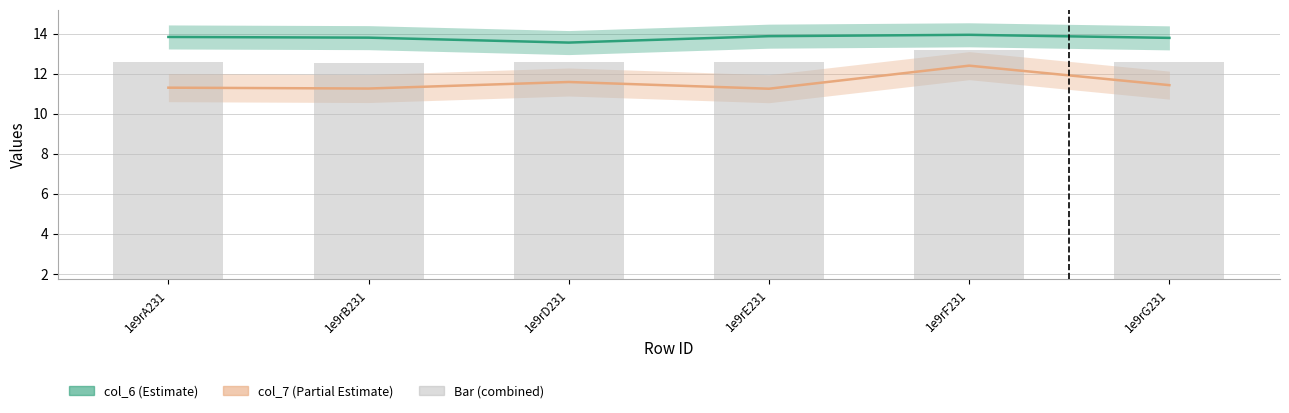

List the labels in order of value, largest first.

1e9rF231, 1e9rG231, 1e9rD231, 1e9rA231, 1e9rE231, 1e9rB231